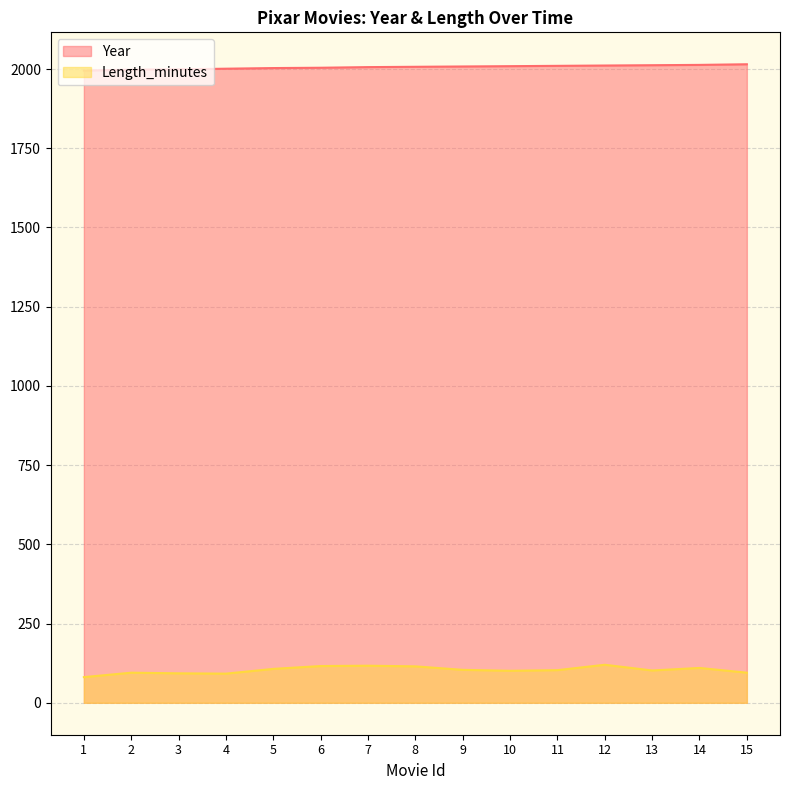

What is the sum of all Year values?

30091